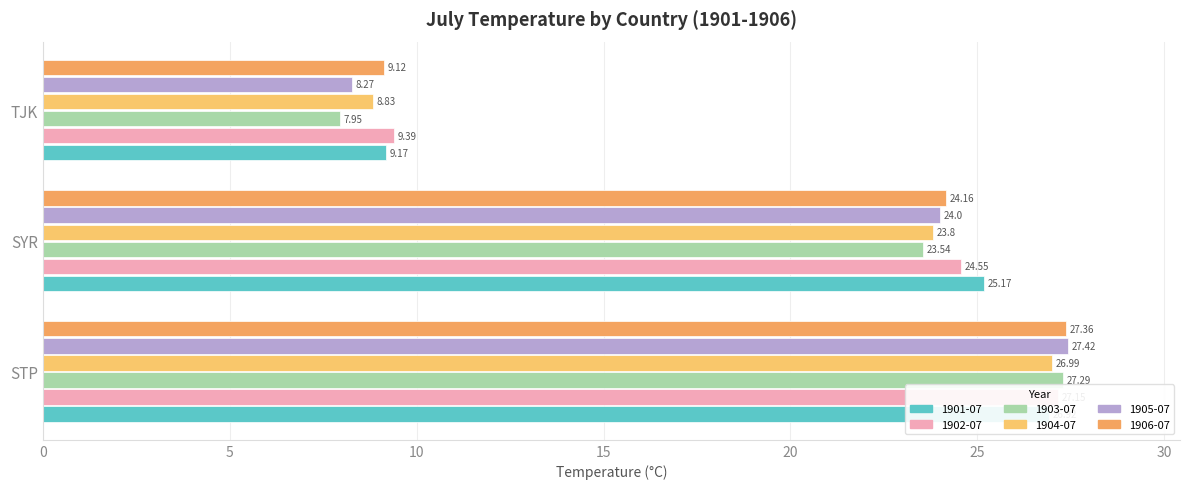

The value of 1901-07 at STP is 10.9. True or false?

False